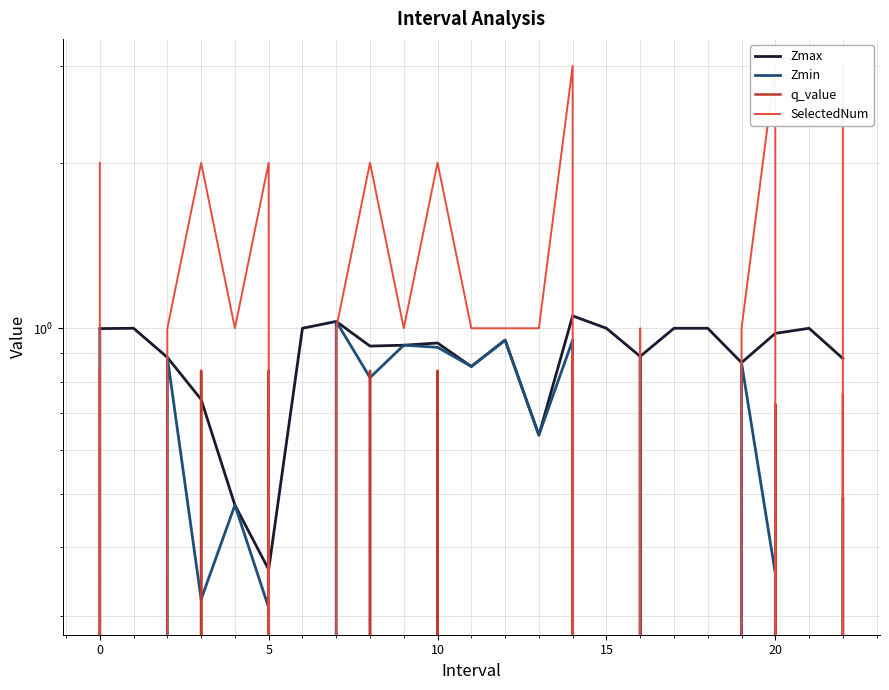

Which series ends up on top after the final intersection of Zmin and SelectedNum?

SelectedNum